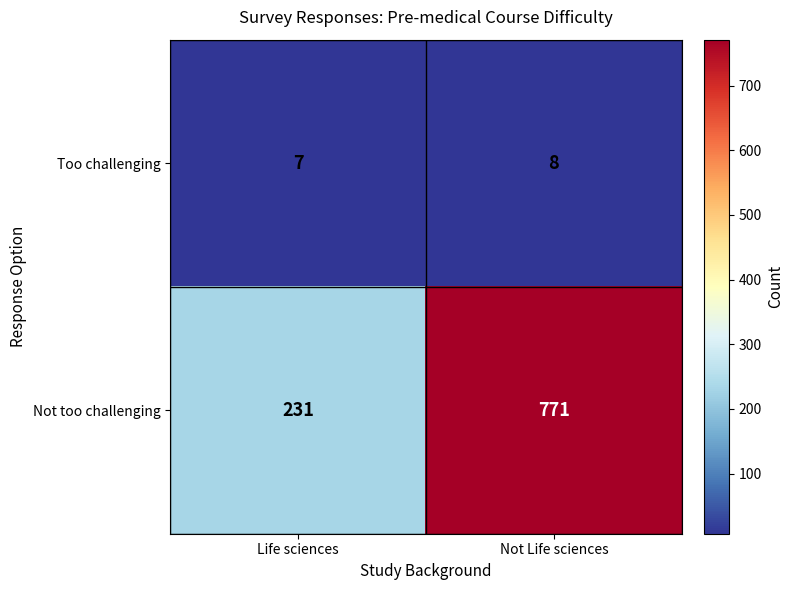

Rank the series by their average value, from highest to lowest.

Not too challenging, Too challenging